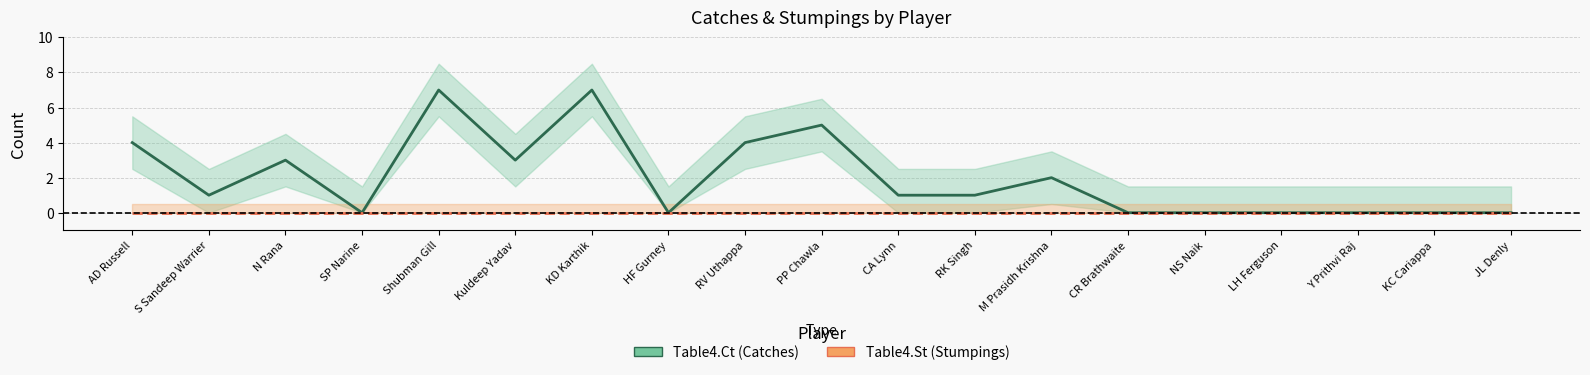

The value of Table4.Ct at CA Lynn is 1. True or false?

True